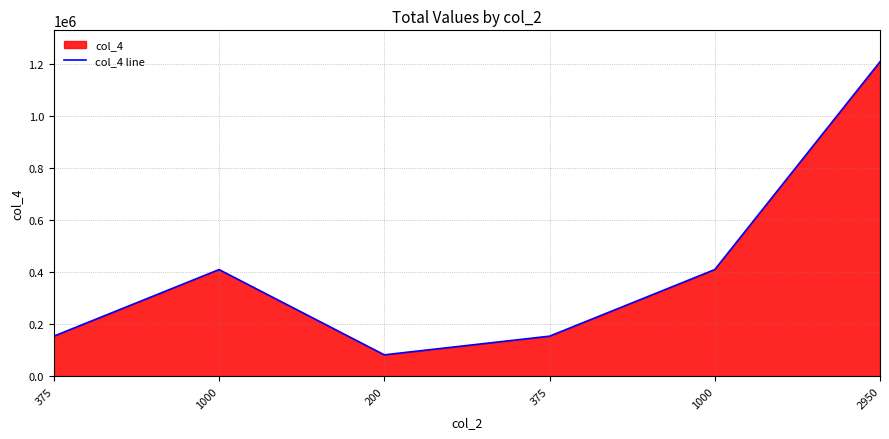

Where is the data nearest to the value 645750?

1000